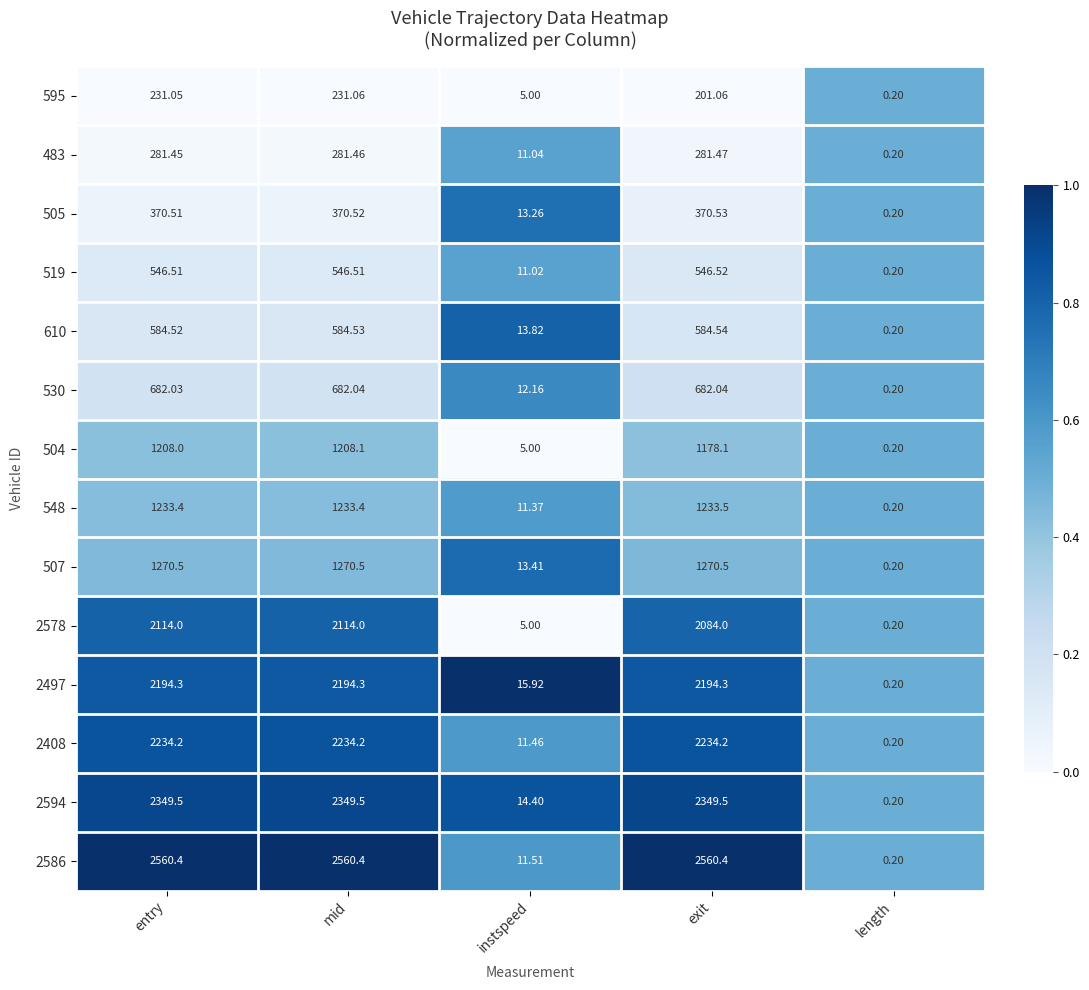

At which category does the chart reach its minimum across all series?

length